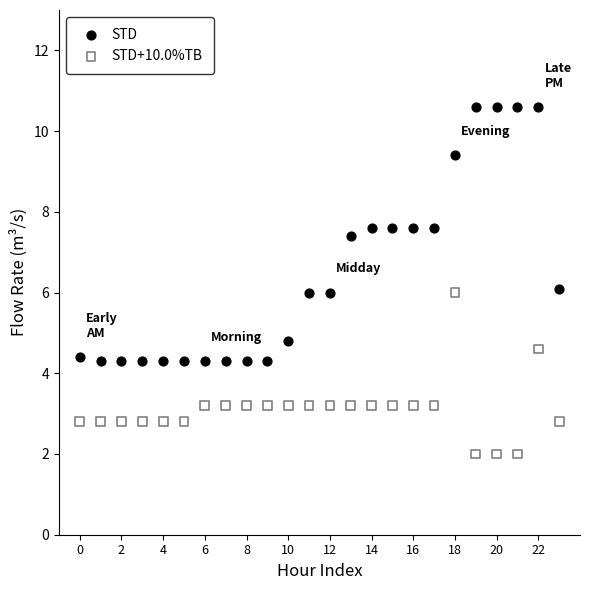

Which series has the largest Y range (max minus min)?

STD